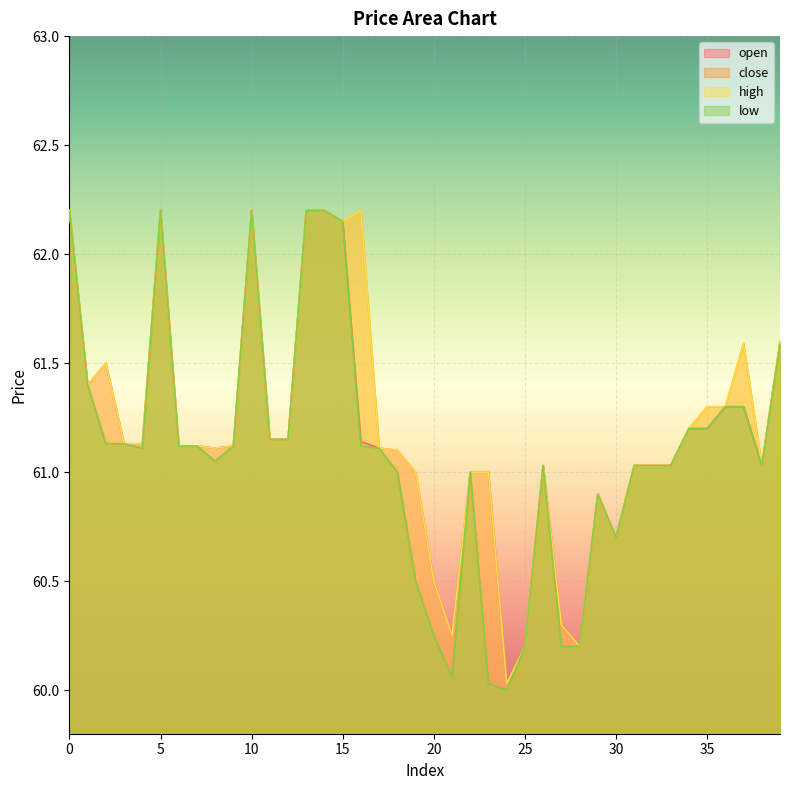

Which series has the largest range (max minus min)?

close